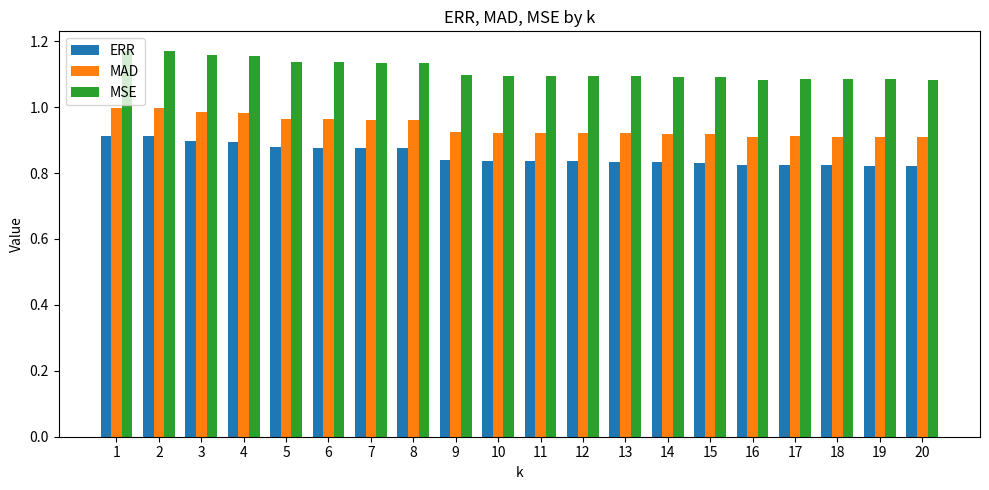

The value of MSE at 14 is 0.7. True or false?

False